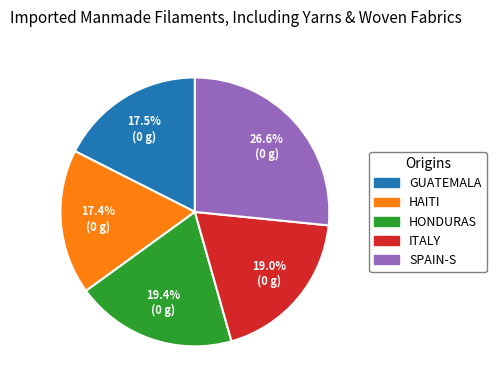

Is there a majority slice in this chart?

No